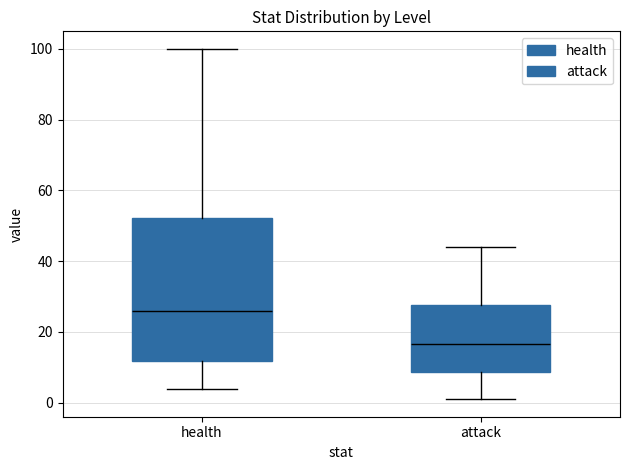

Reading left to right, read every box against the y-axis: the position of its median line, the range the box covers, and the ends of its whiskers. The values are not printed on the chart, so give them approximately, as read against the axis.

health: median 26, box 12 to 52, whiskers 4 to 100
attack: median 16, box 8 to 28, whiskers 2 to 44